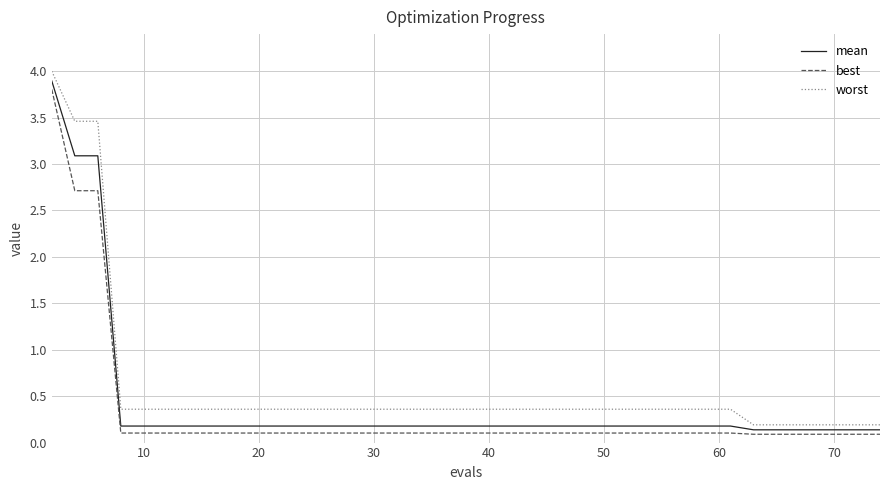

Which series has the largest range (max minus min)?

worst